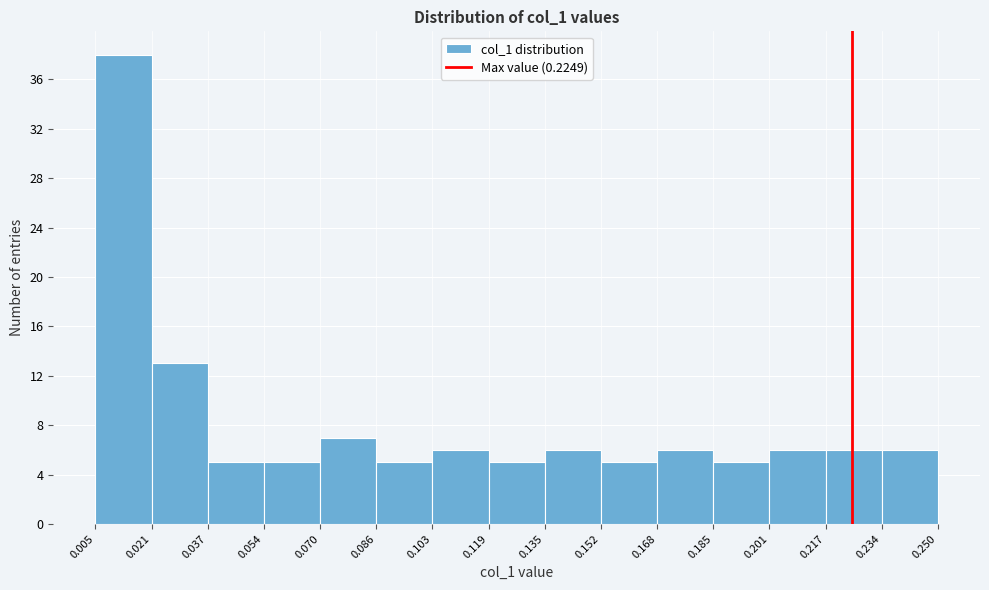

Reading left to right, list every bar in this chart as the range it spans on the x-axis followed by its height. The values are not printed on the chart, so give them approximately, as read against the axis.

0.005 to 0.021: 38
0.021 to 0.037: 13
0.037 to 0.054: 5
0.054 to 0.070: 5
0.070 to 0.086: 7
0.086 to 0.103: 5
0.103 to 0.119: 6
0.119 to 0.135: 5
0.135 to 0.152: 6
0.152 to 0.168: 5
0.168 to 0.185: 6
0.185 to 0.201: 5
0.201 to 0.217: 6
0.217 to 0.234: 6
0.234 to 0.250: 6